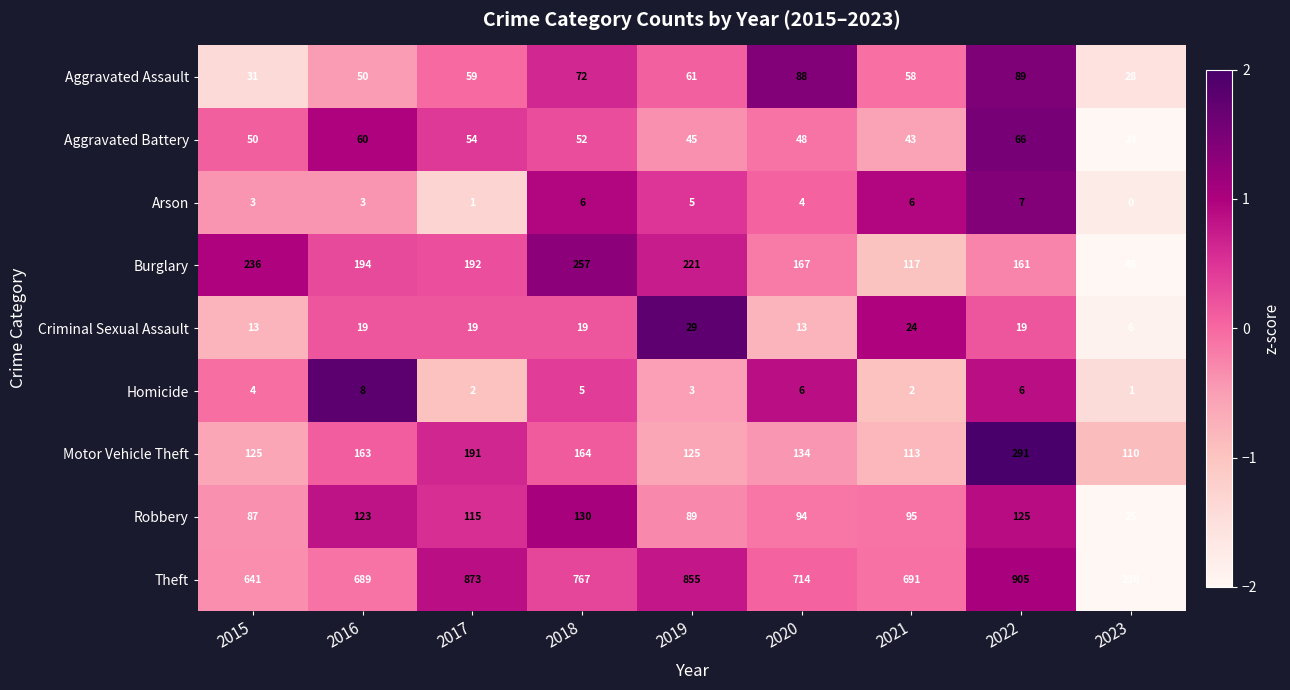

Is it true that Homicide equals 8 at 2016?

True